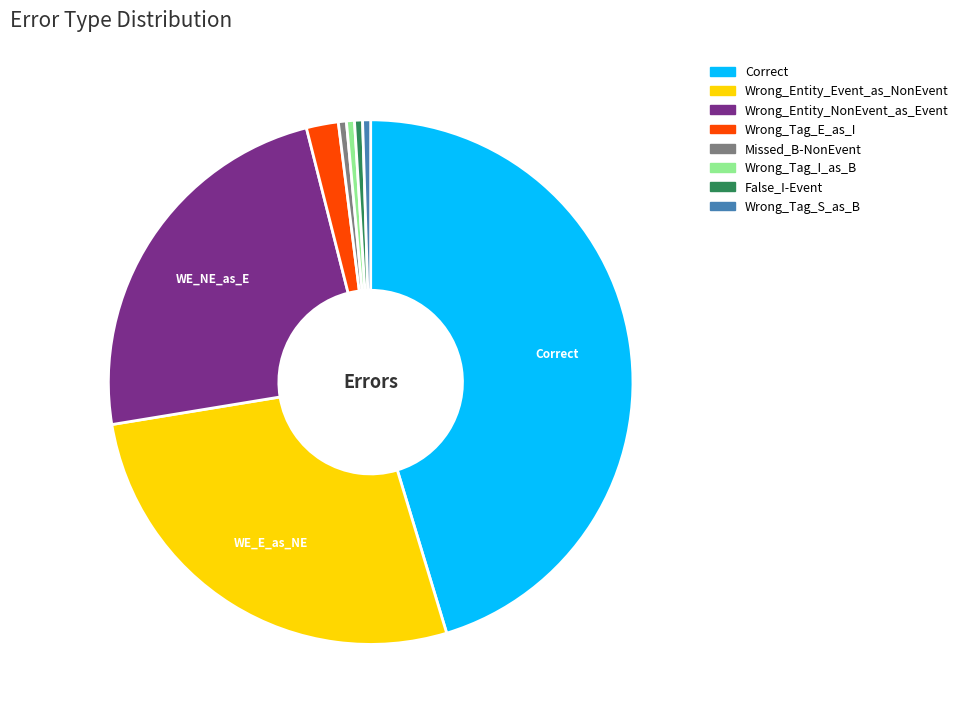

Is the sum of Wrong_Tag_E_as_I and Wrong_Tag_I_as_B greater than half?

No